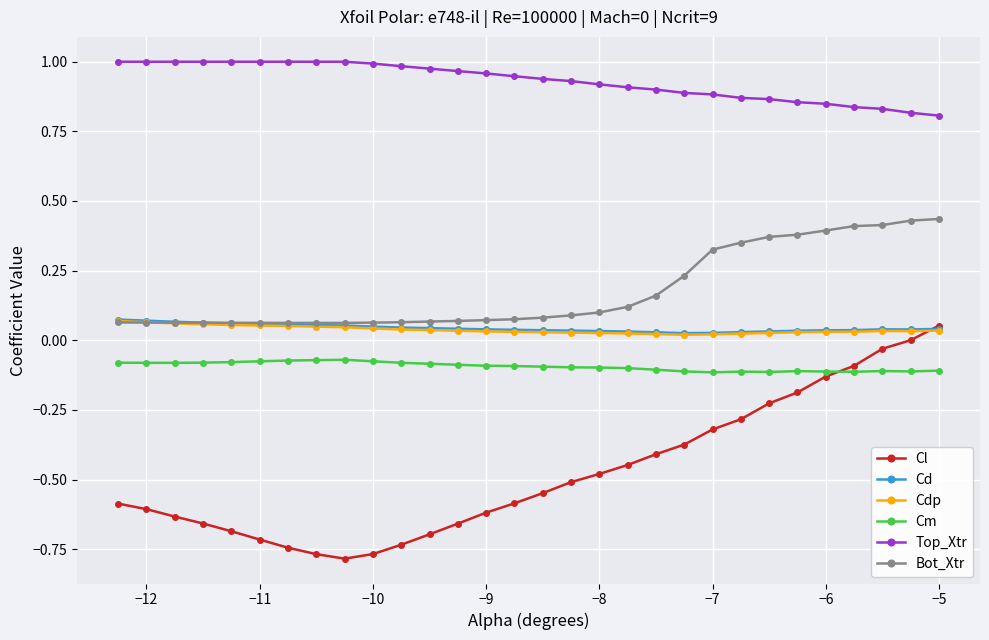

Which series has the largest total across all categories?

Top_Xtr